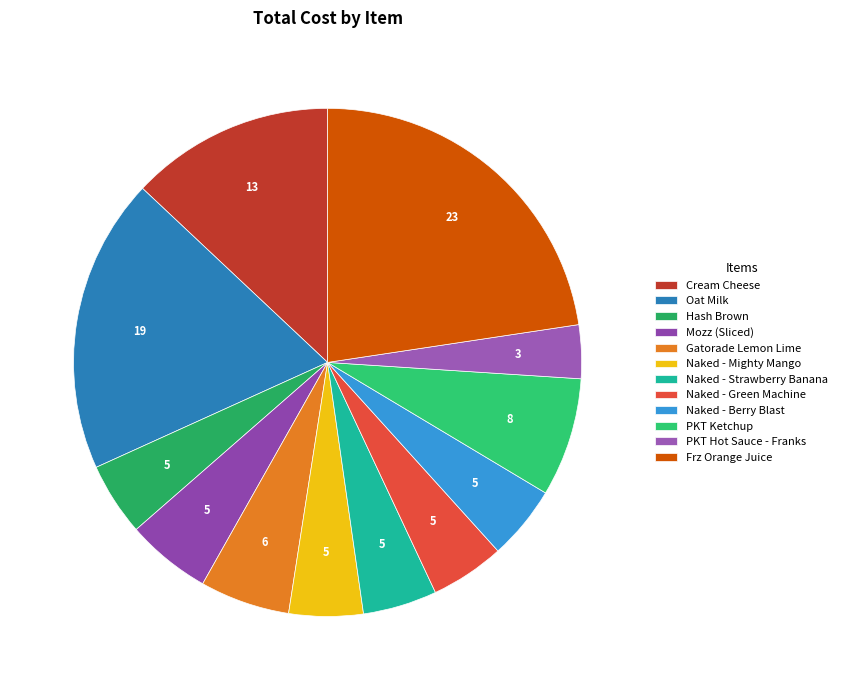

The PKT Hot Sauce - Franks slice represents 3% of the pie. True or false?

True